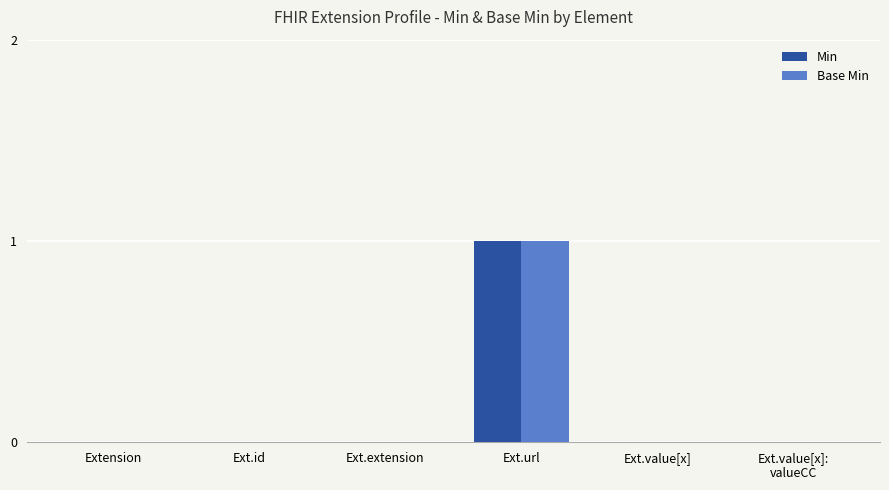

At which category is the sum across all series the highest?

Ext.url